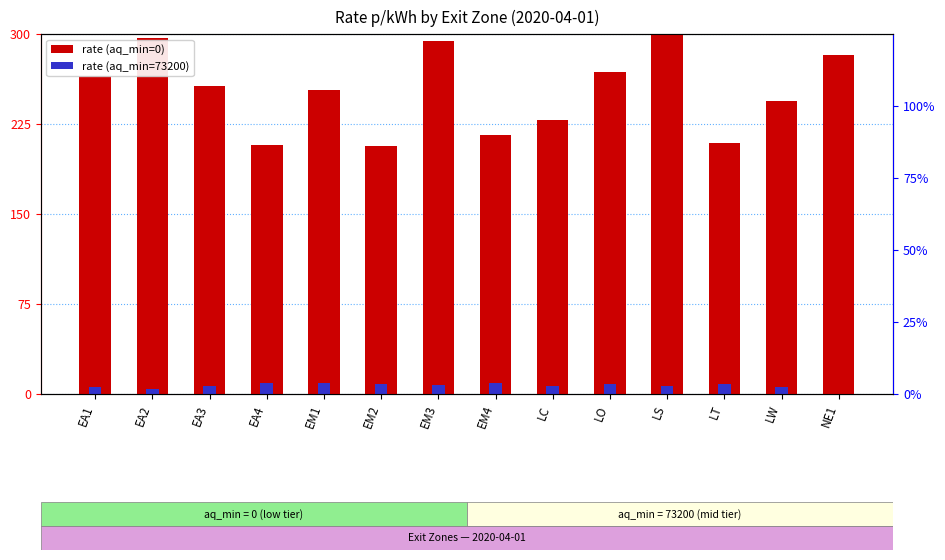

Rank the series by their maximum value, from highest to lowest.

rate_p_per_kwh (aq_min=0), rate_p_per_kwh (aq_min=73200)